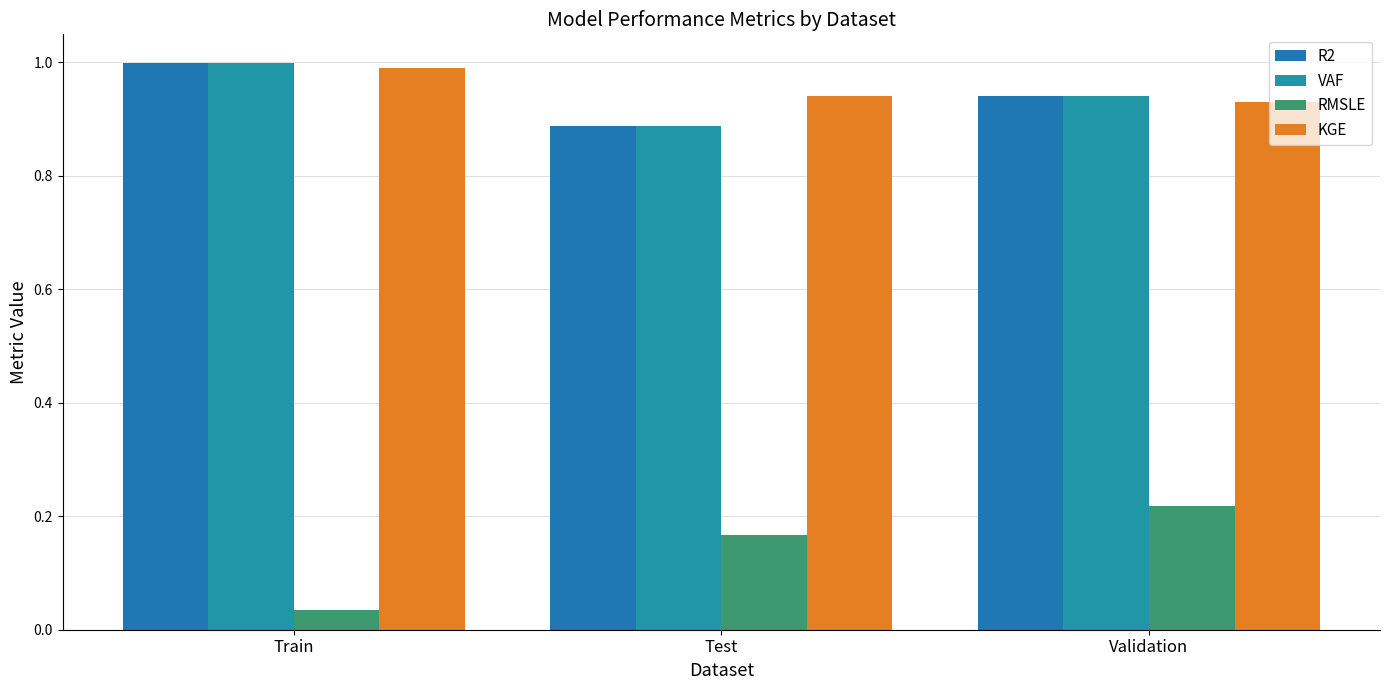

What is the difference between the highest and lowest values at Test?

0.8